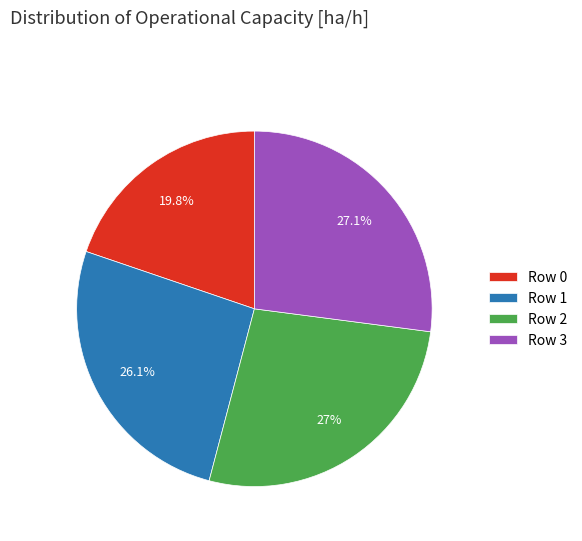

Combined, do Row 0 and Row 2 account for over 50%?

No